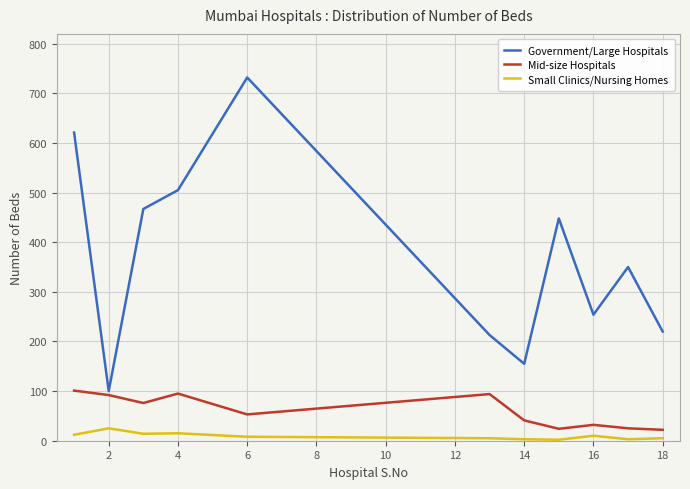

True or false: Small Clinics/Nursing Homes and Mid-size Hospitals intersect in this chart.

False